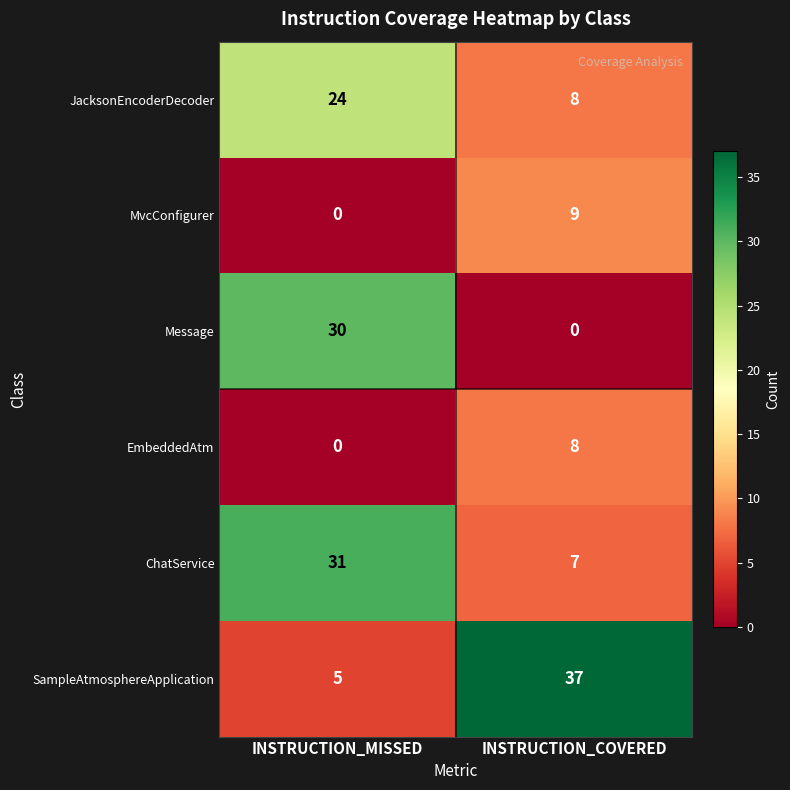

True or false: Message has a value of 30 at INSTRUCTION_MISSED.

True